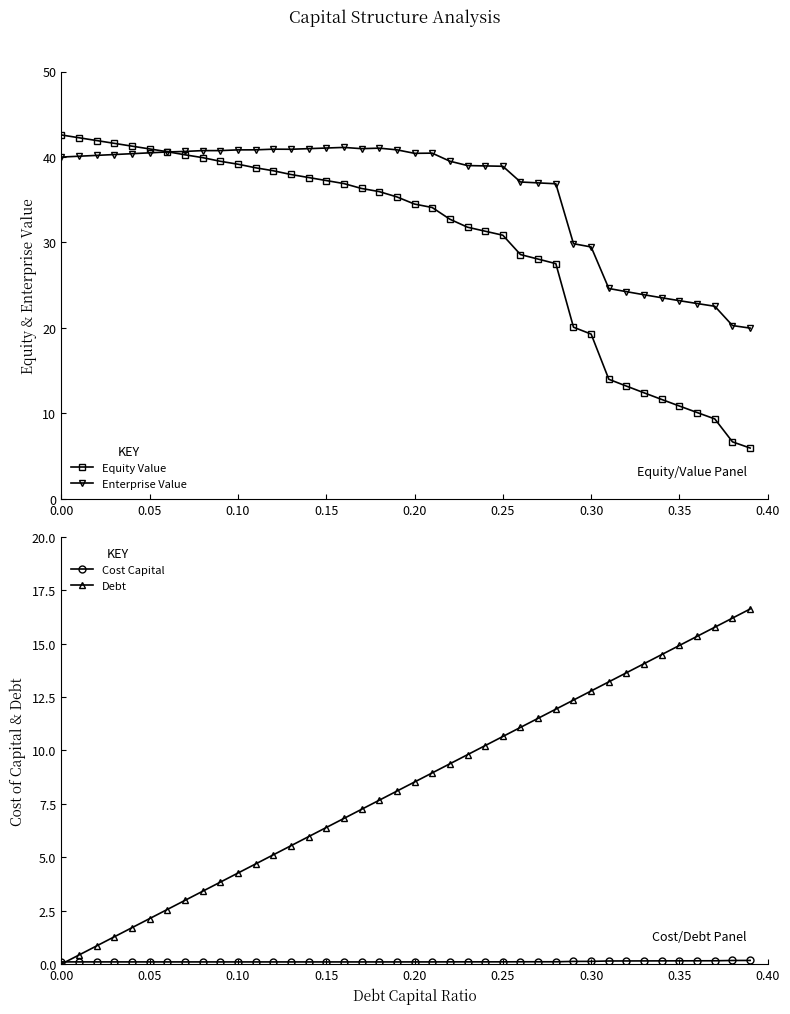

At how many categories does at least one series exceed 1?

40